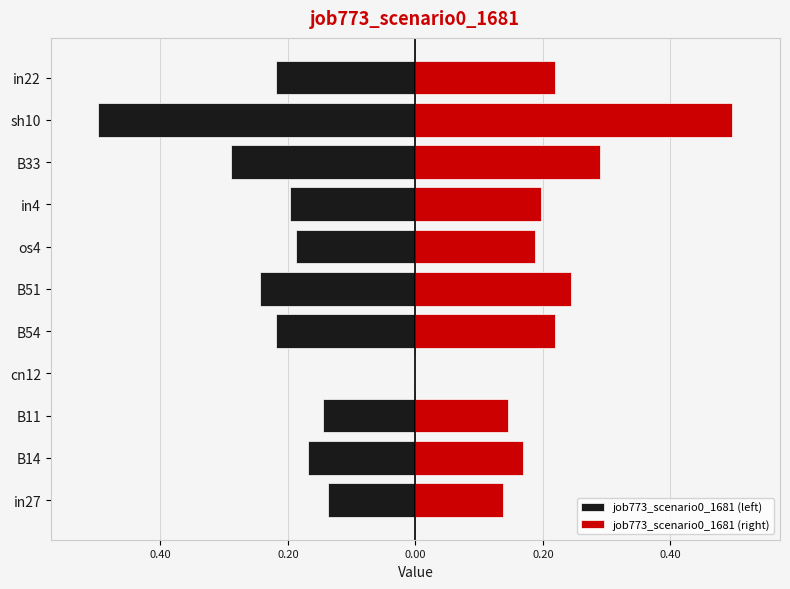

What is the difference between the second highest and minimum values in the job773_scenario0_1681 (left) series?

0.4